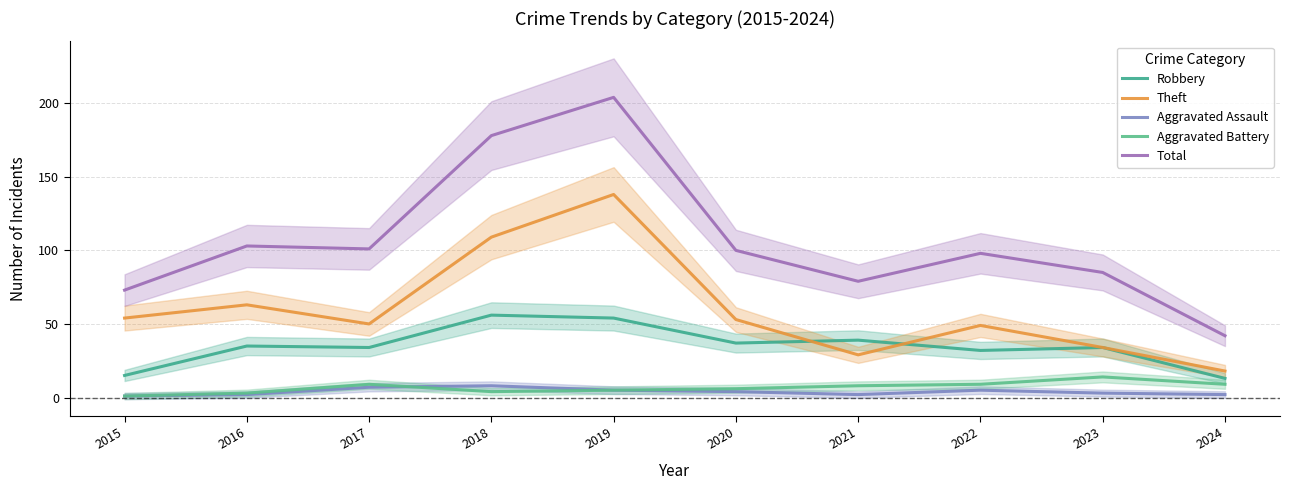

Where is Aggravated Assault nearest to the value 4?

2020